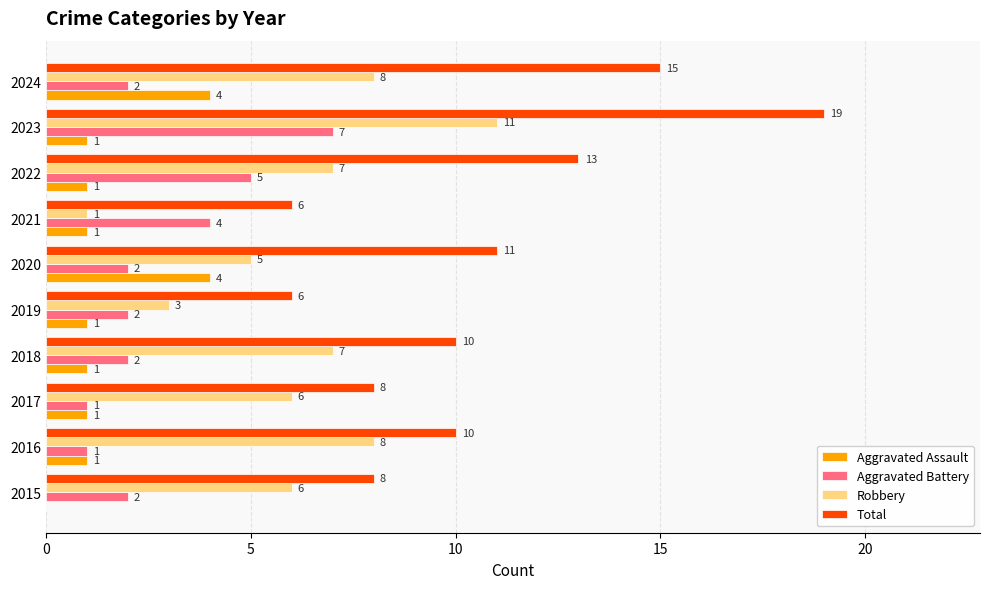

Which series has the largest total across all categories?

Total